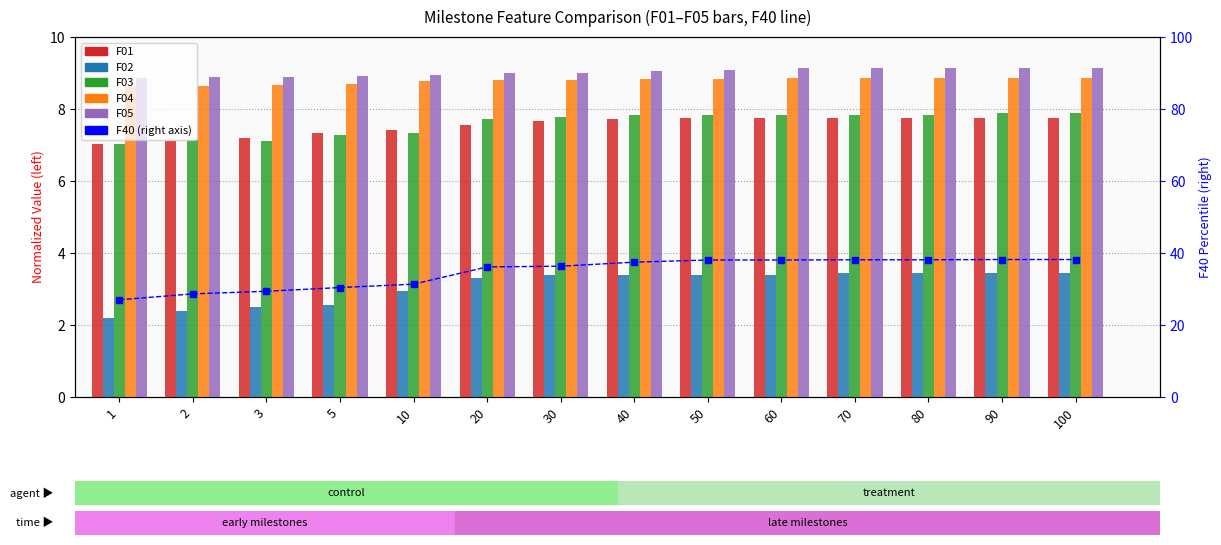

At 20, list the series in order from largest to smallest.

F40 (right axis), F05, F04, F03, F01, F02